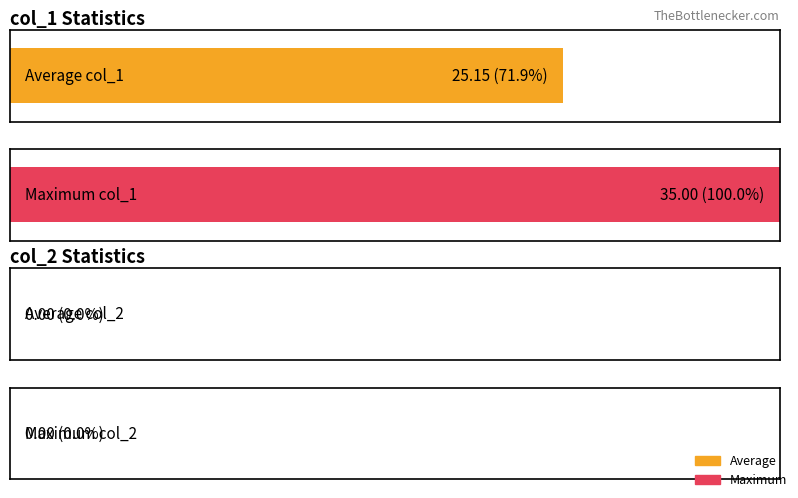

Which series has the largest range (max minus min)?

col_1